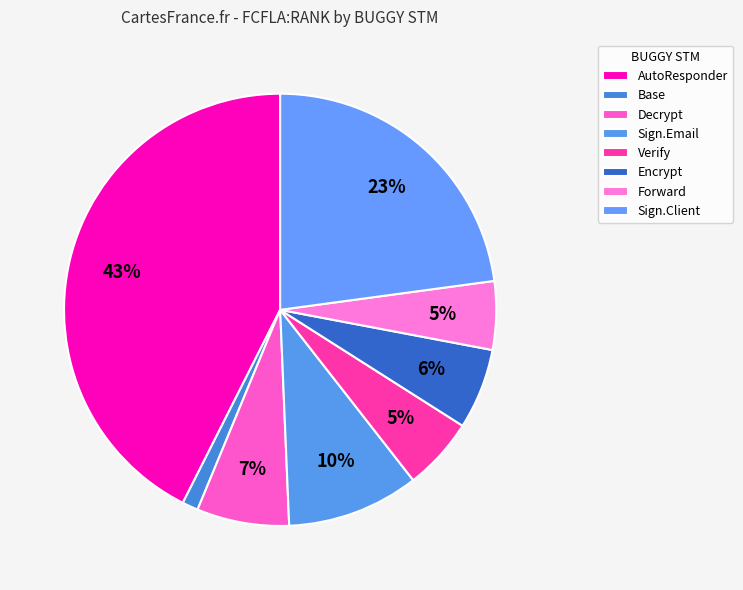

How many segments does this pie chart have?

8